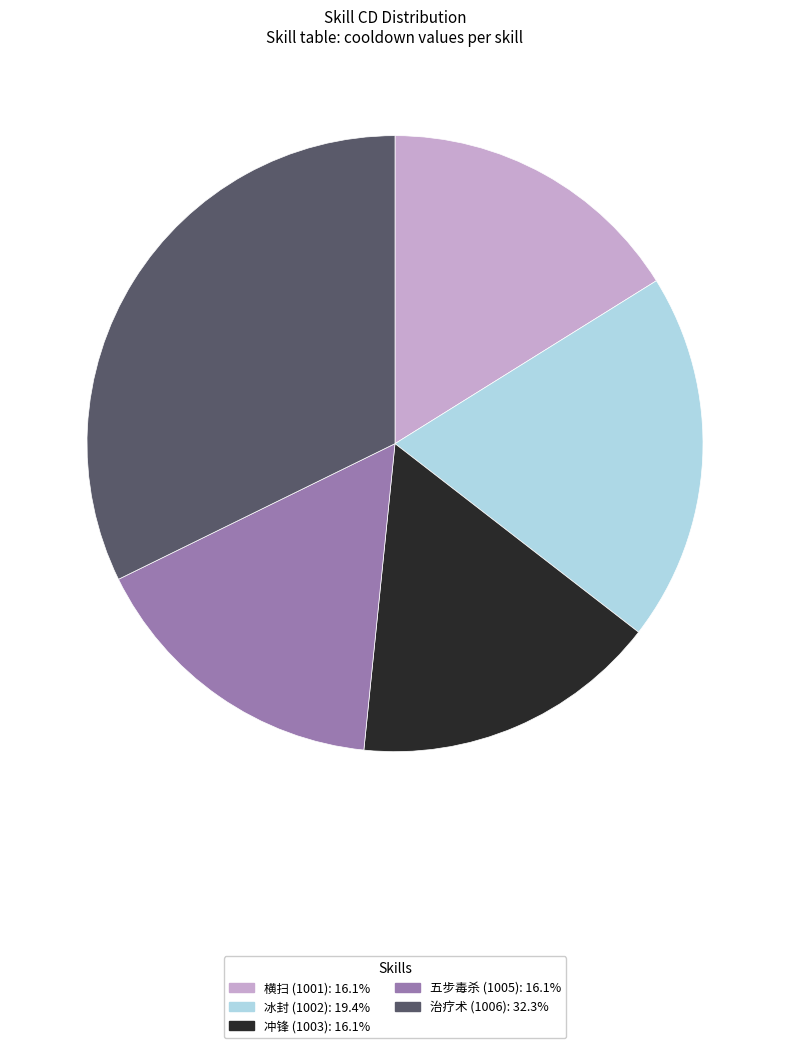

True or false: 冲锋 (1003) accounts for 28% of the total.

False